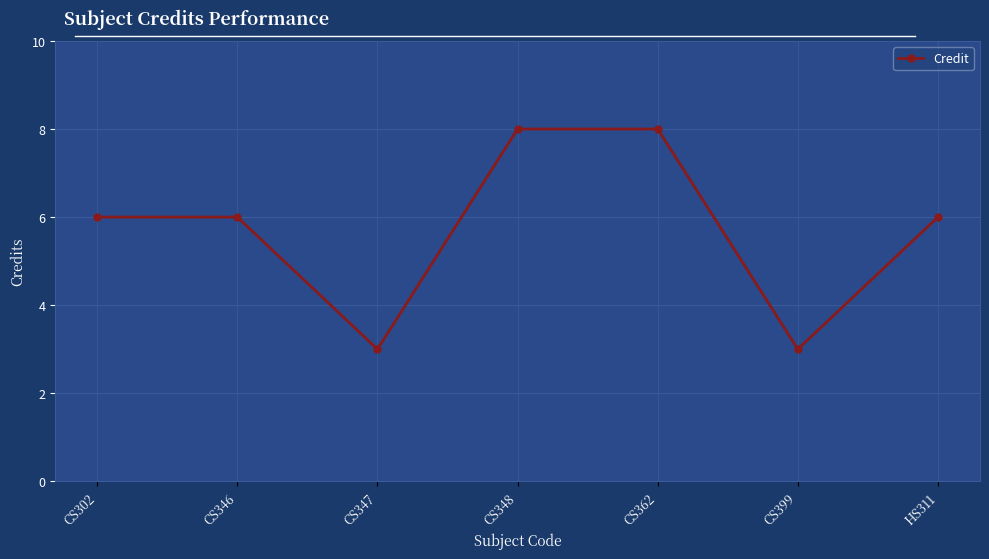

What is the change in value from CS346 to CS348?

+2